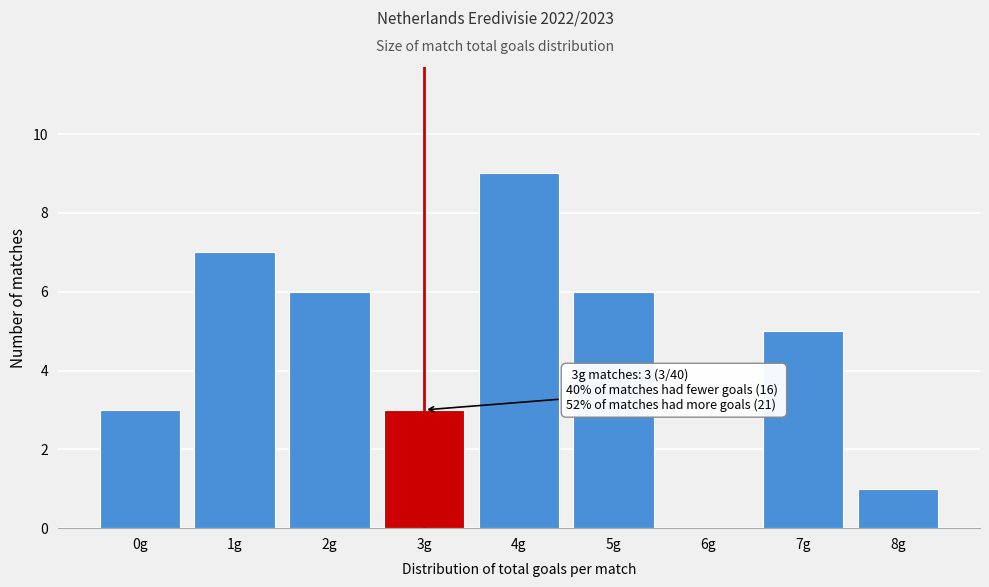

Reading left to right, what are all the values shown in this chart?

0g=3	1g=7	2g=6	3g=3	4g=9	5g=6	6g=0	7g=5	8g=1